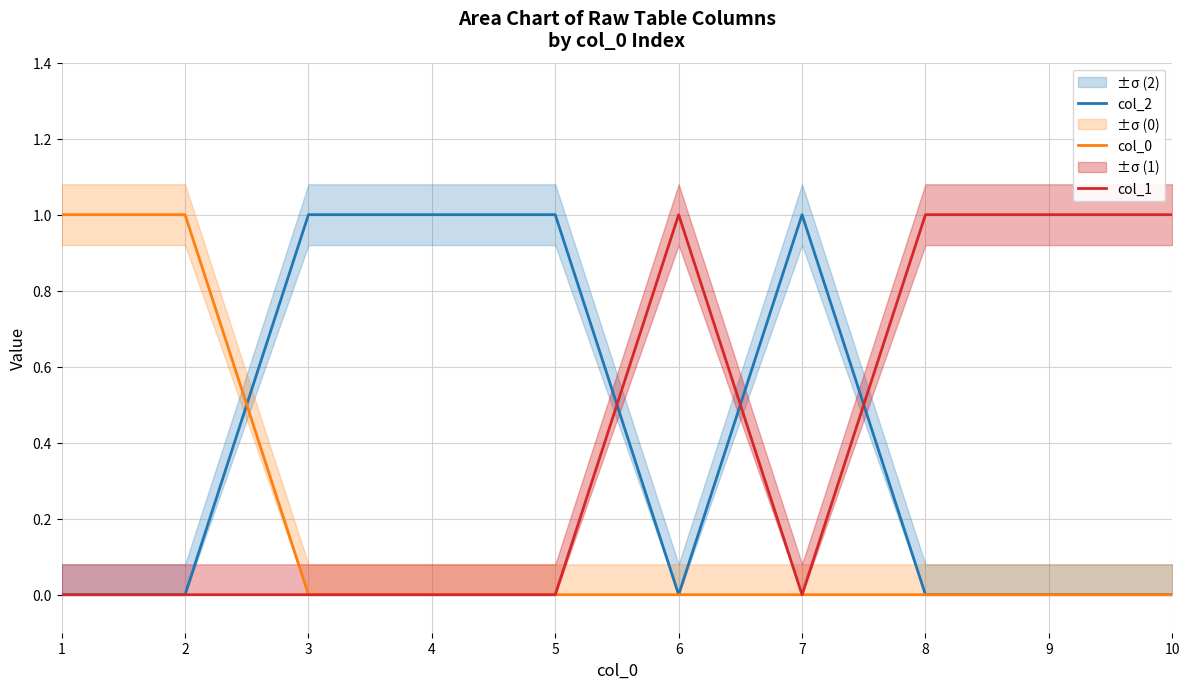

At which category is the sum across all series the highest?

1